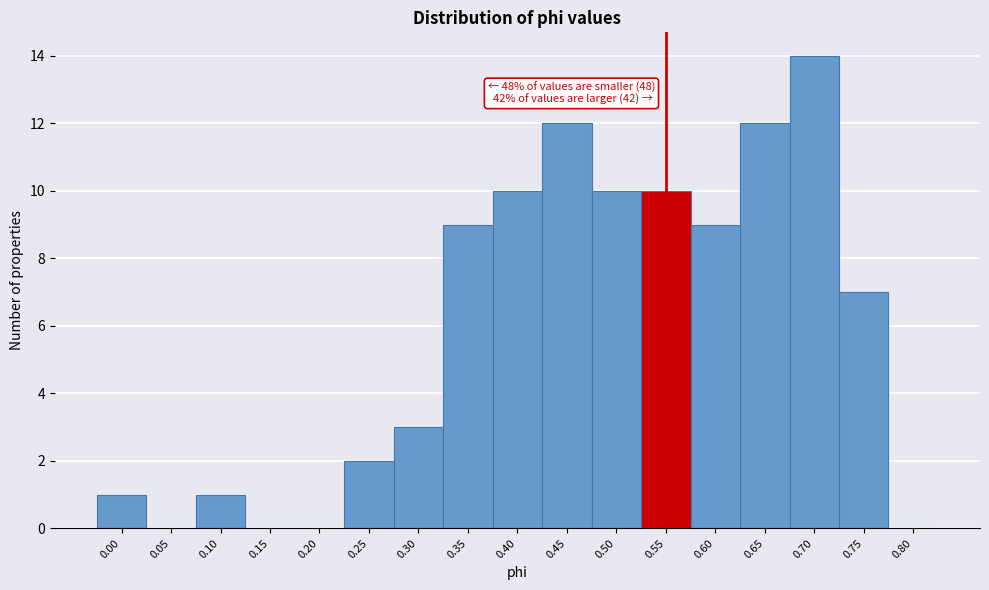

Reading left to right, transcribe all the data shown in this chart.

0.00=1	0.05=0	0.10=1	0.15=0	0.20=0	0.25=2	0.30=3	0.35=9	0.40=10	0.45=12	0.50=10	0.55=10	0.60=9	0.65=12	0.70=14	0.75=7	0.80=0